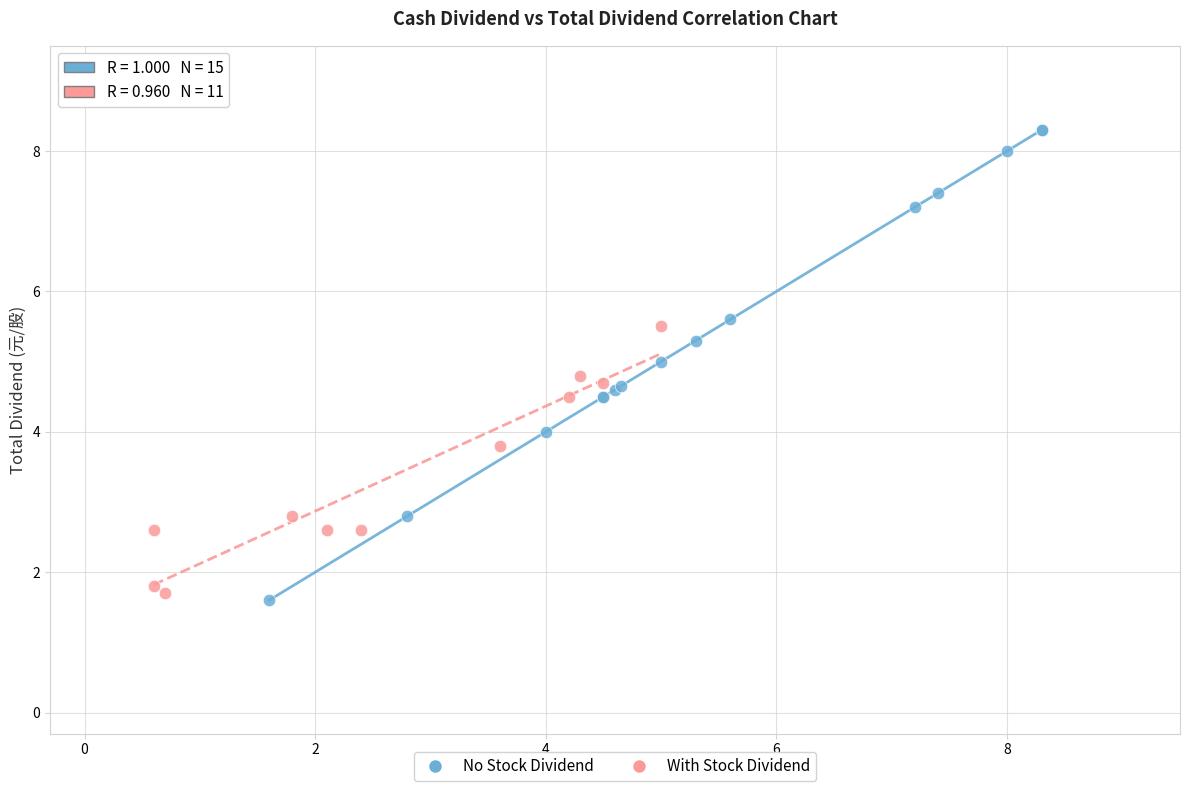

Which series has the largest Y range (max minus min)?

No Stock Dividend